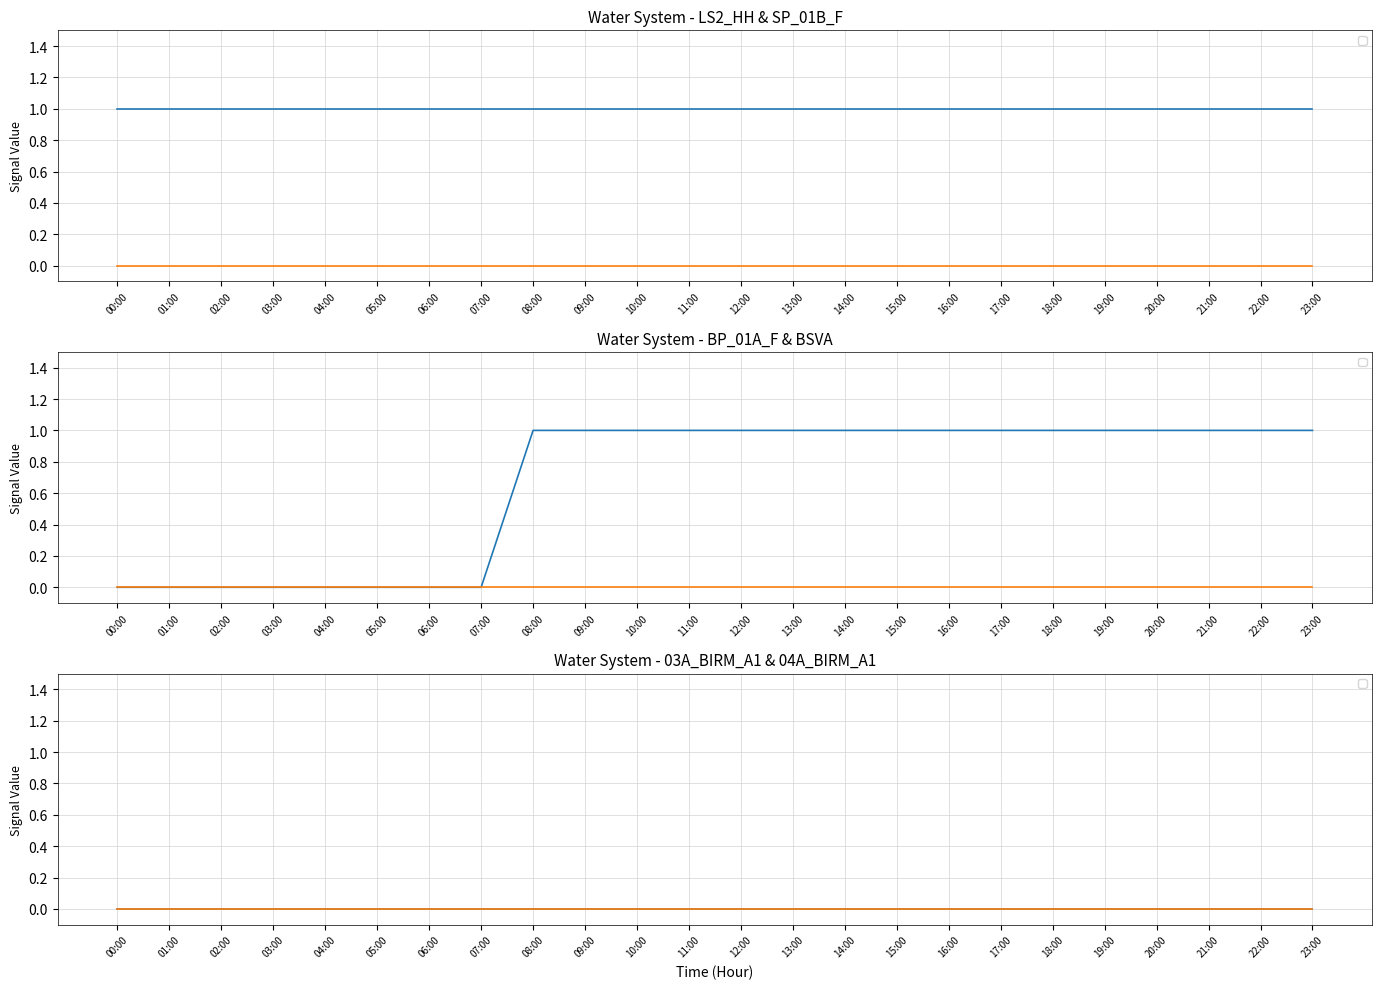

How many distinct data groups are displayed?

1